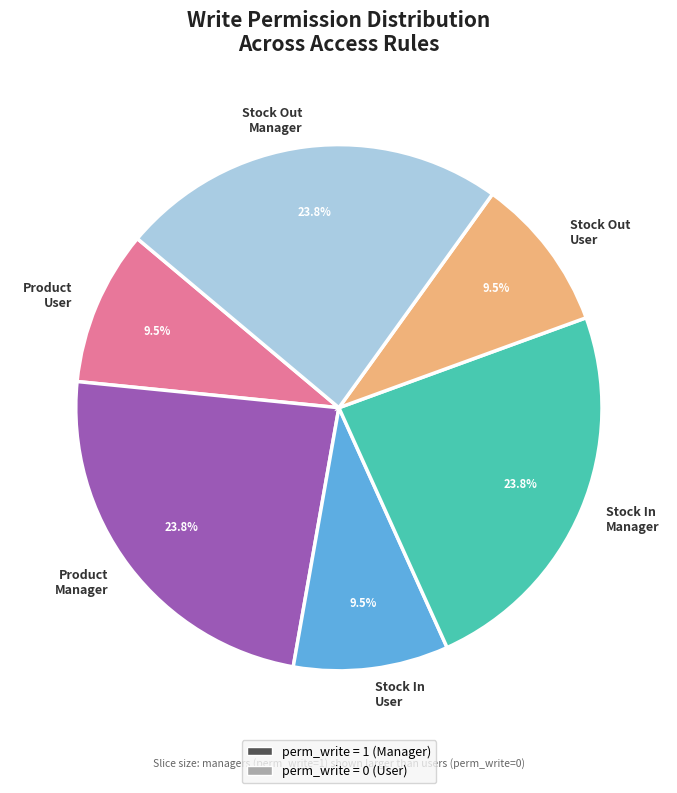

Is Stock Out User the majority of the pie?

No